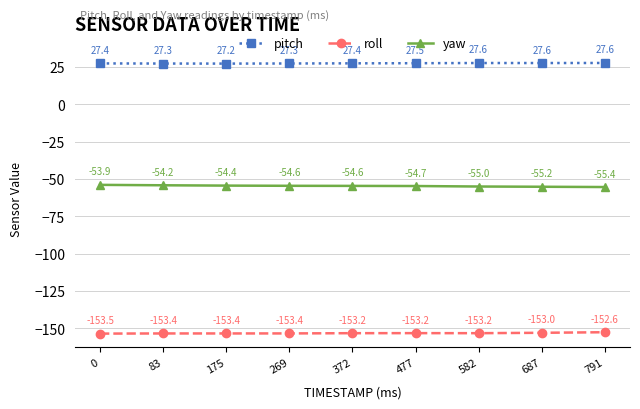

Is the value of pitch at 477 greater than the value of roll at 791?

Yes